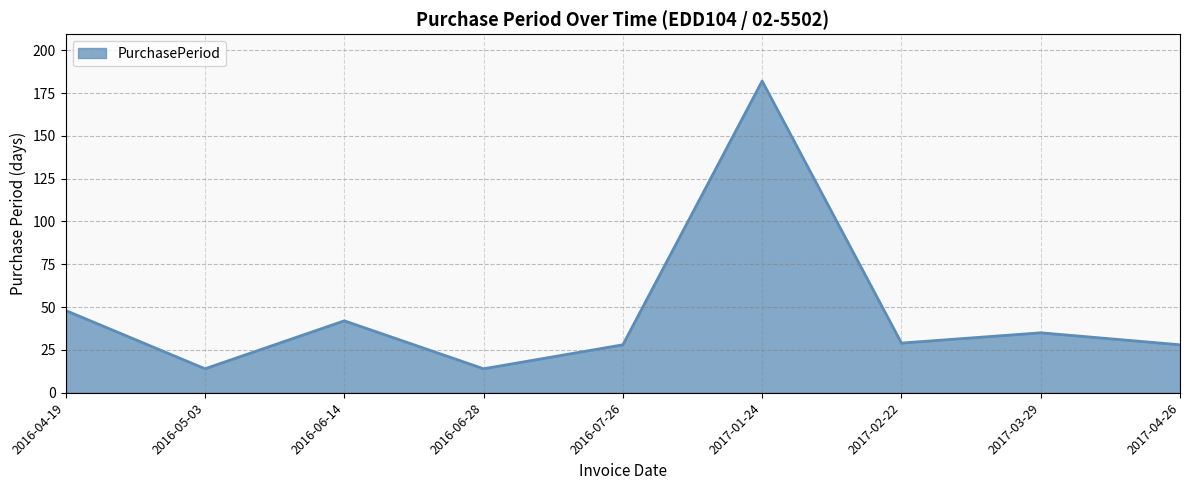

What is the greatest value displayed?

182